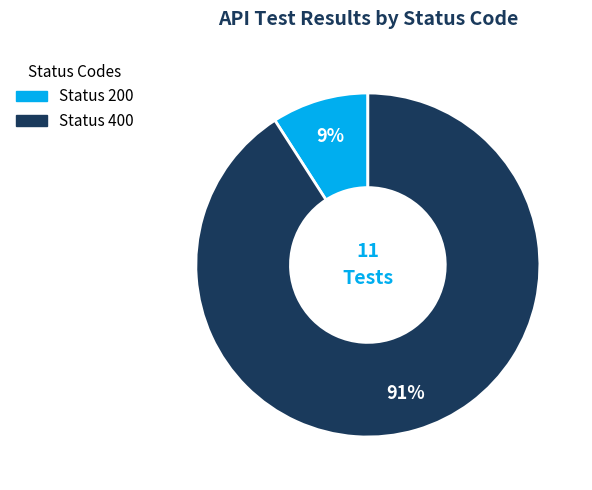

Count the number of slices in the pie.

2